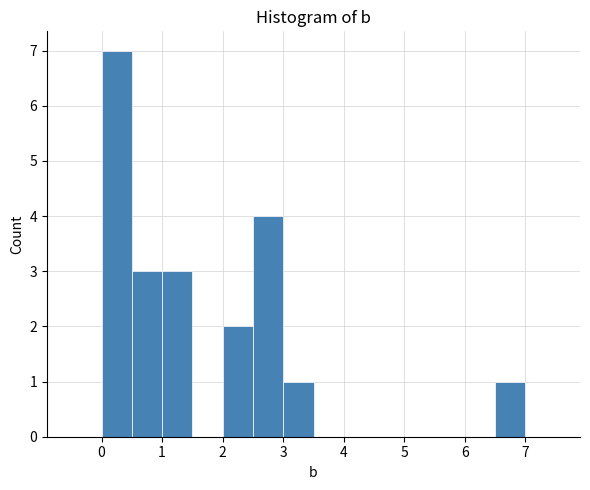

Which range on the x-axis has the tallest bar?

0.0 to 0.5